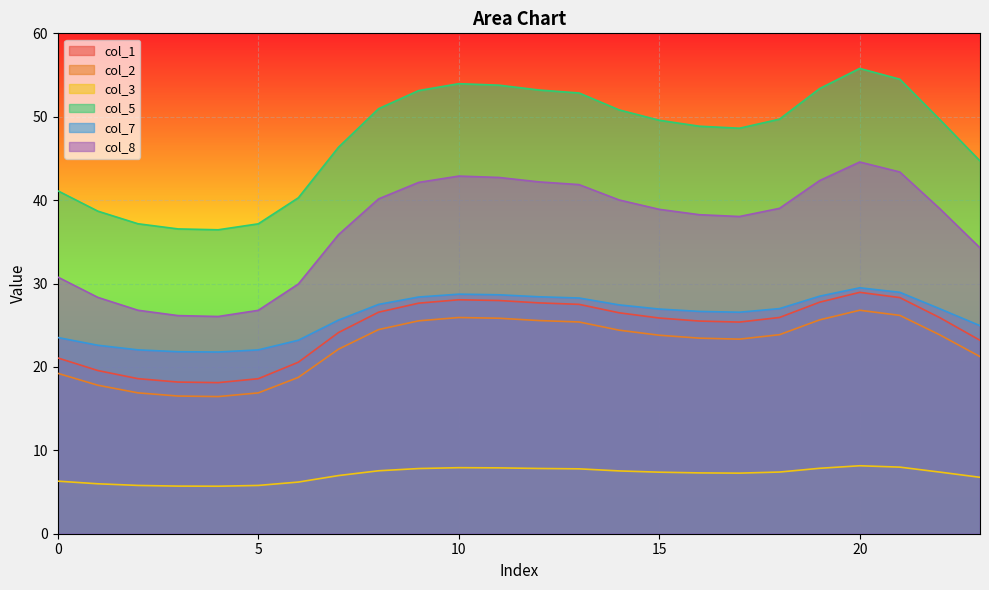

Which category has the highest value in the col_3 series?

20